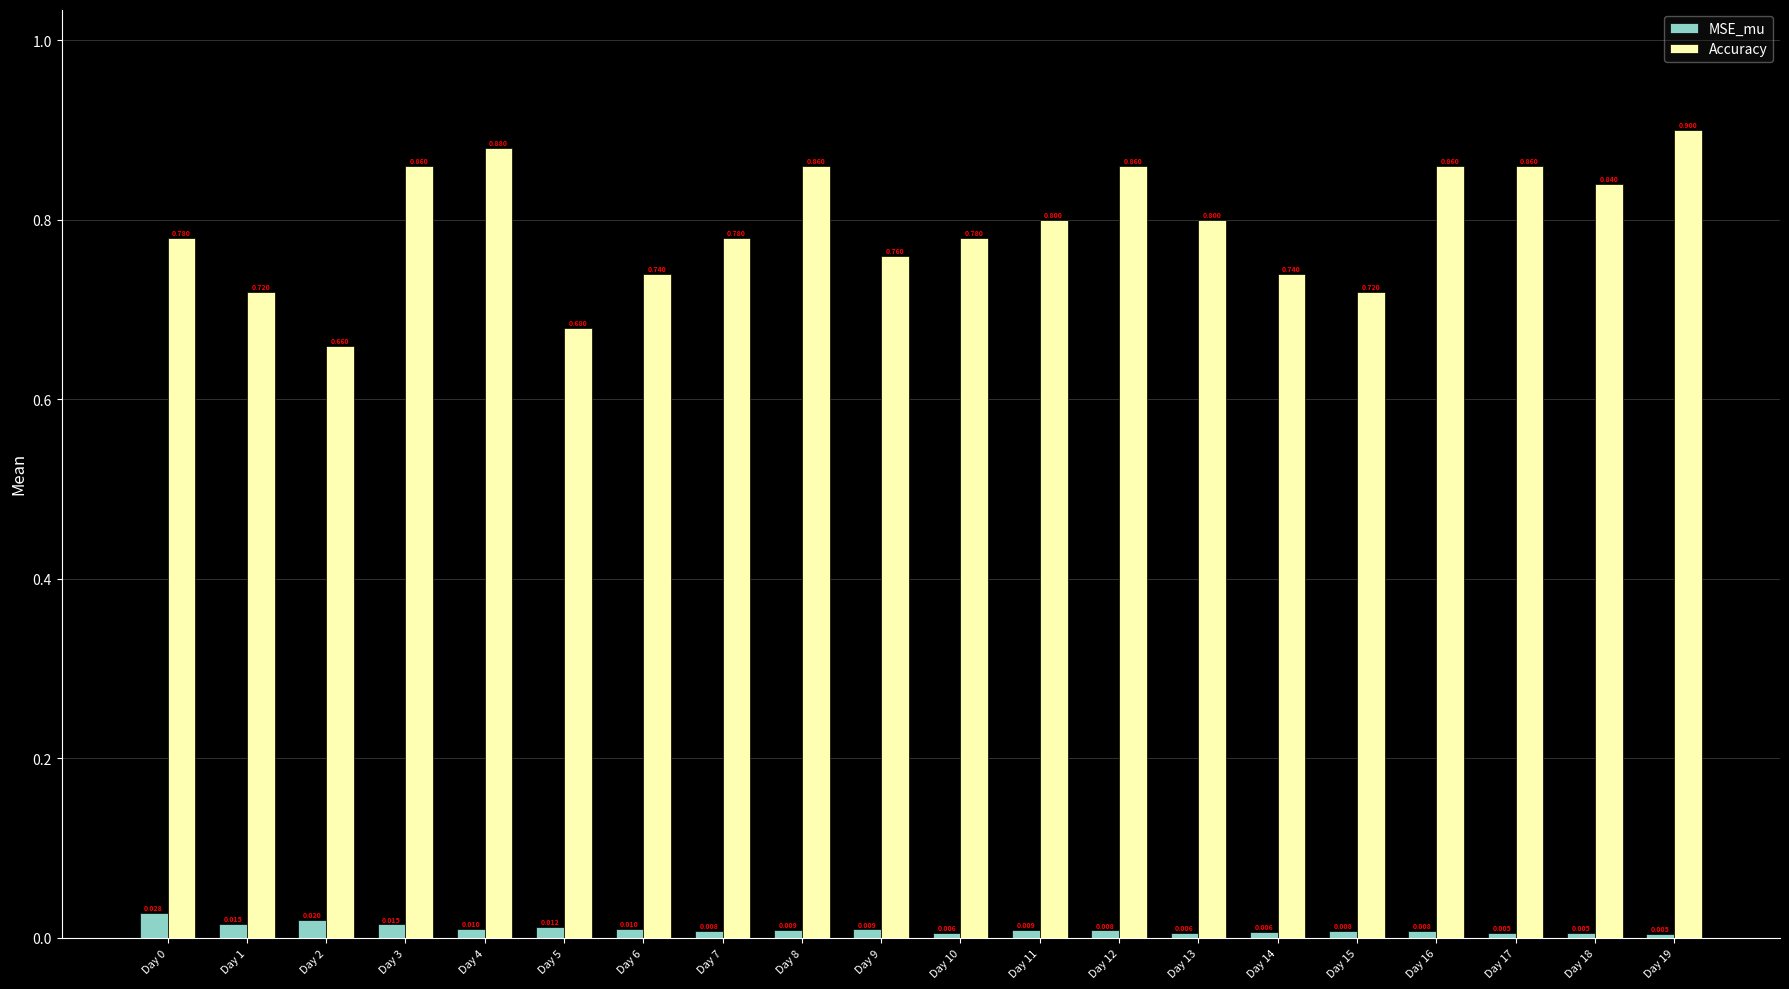

Rank the series by their average value, from highest to lowest.

Accuracy, MSE_mu